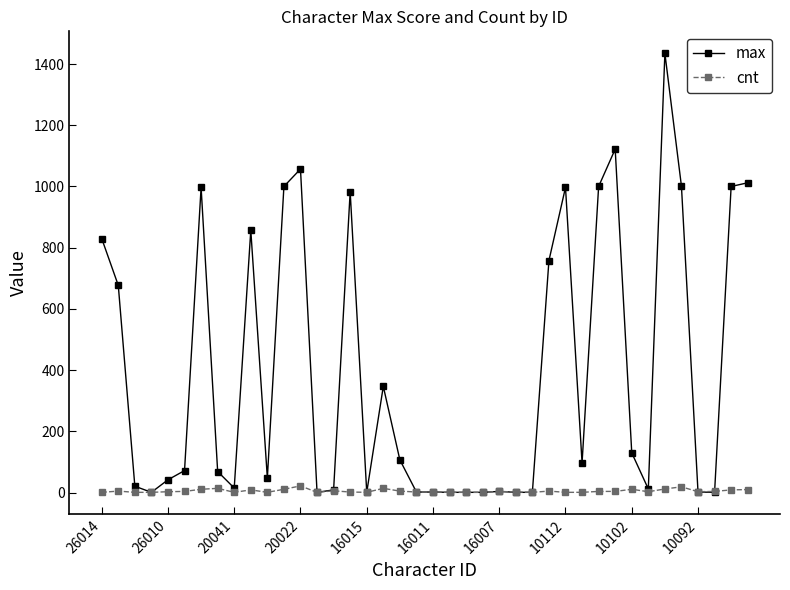

Is this an area chart (filled region under the line)?

No